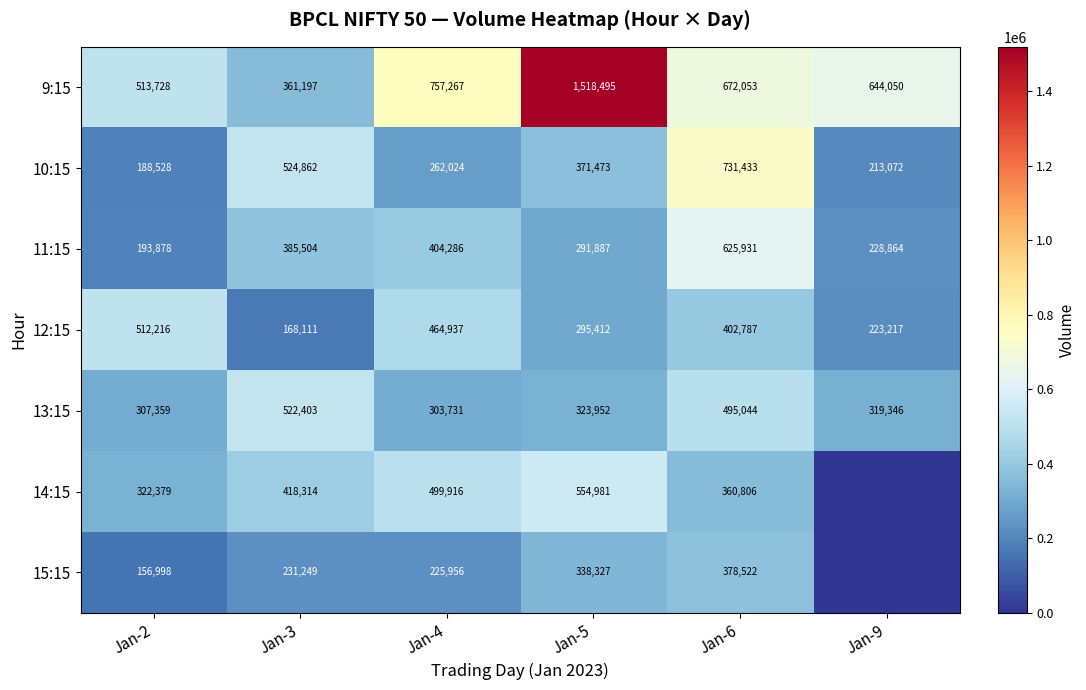

Count the number of categories in the chart.

6